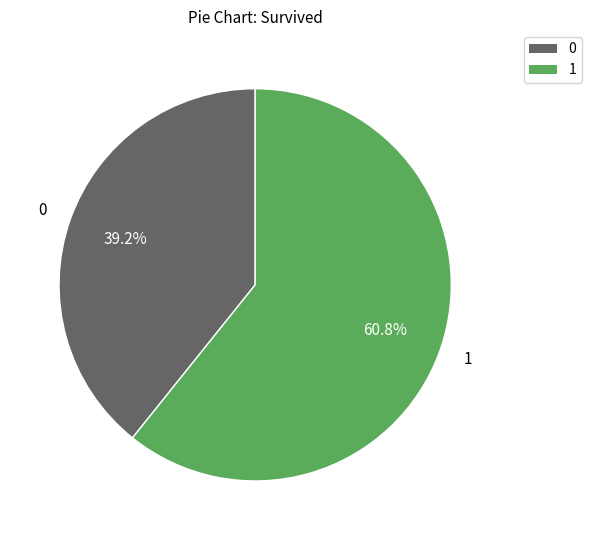

What percentage is the 1 slice, to the nearest percent?

61%